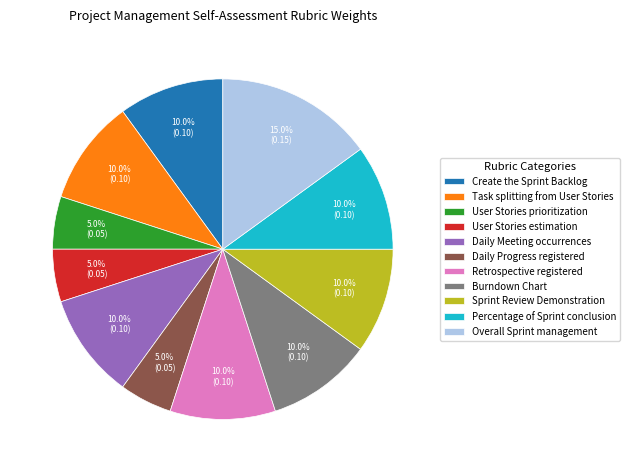

Is the sum of Task splitting from User Stories and User Stories estimation greater than half?

No